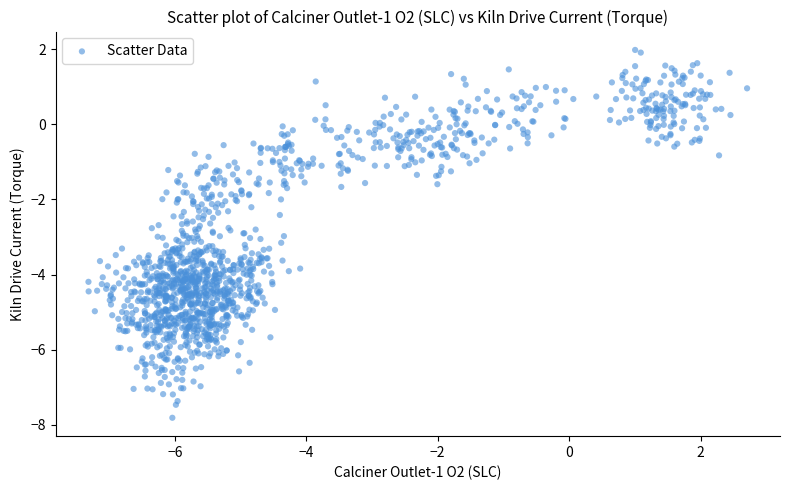

What is the range of X values (max minus min)?

10.0